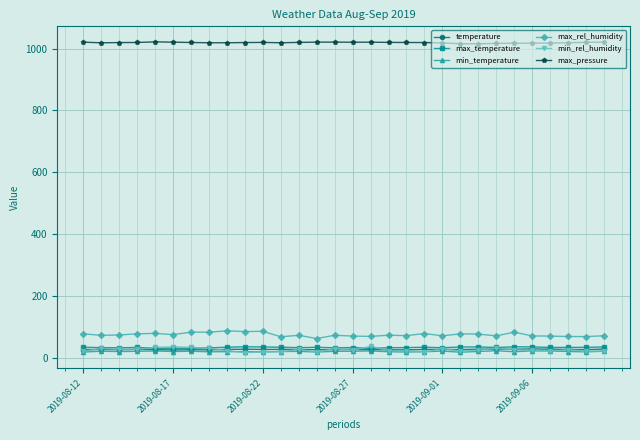

True or false: max_pressure and min_rel_humidity cross at least once.

False